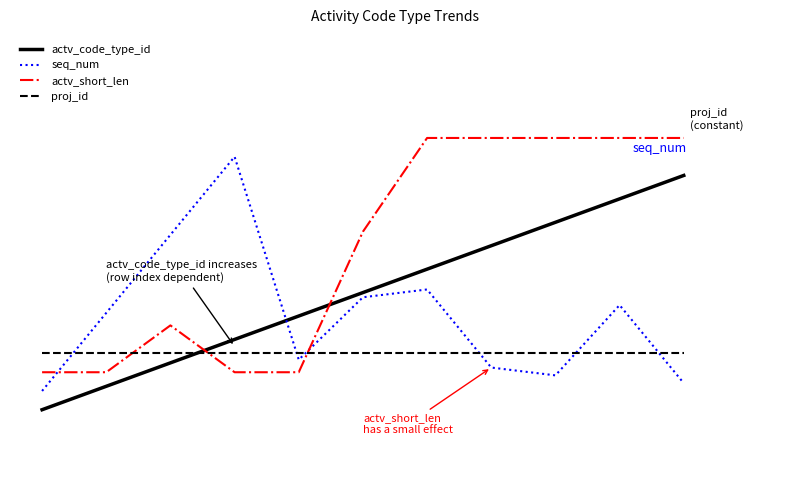

Is this an area chart (filled region under the line)?

No